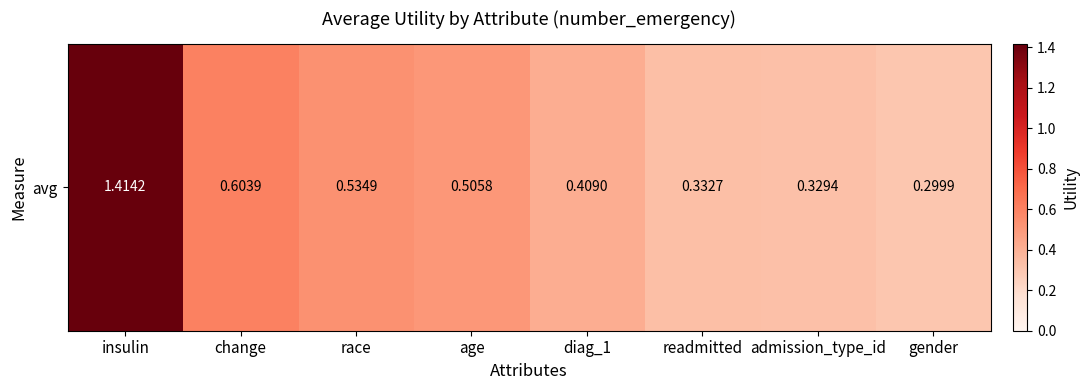

At which category does the chart reach its peak across all series?

insulin